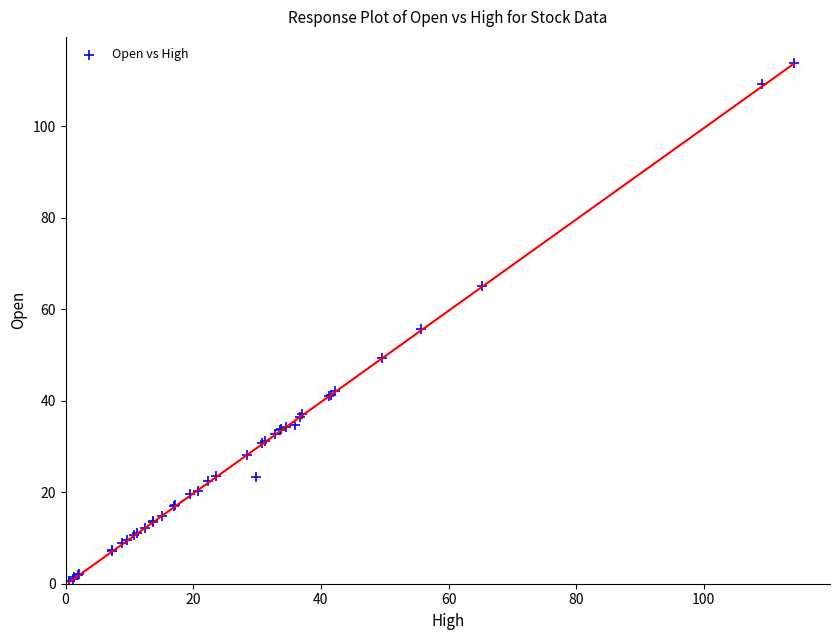

What Y value in the scatter plot is closest to 57?

55.8